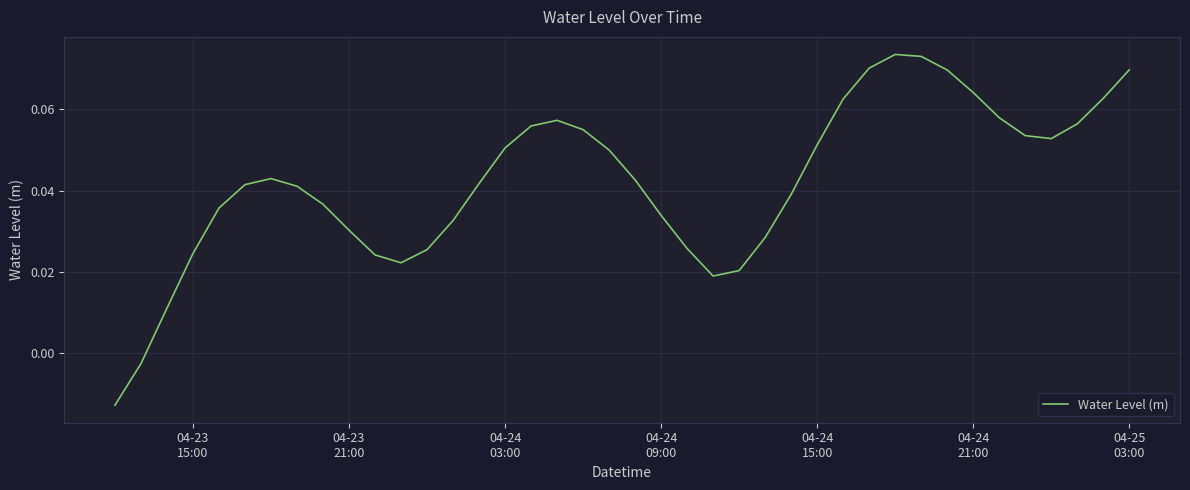

How many interior local peaks (higher than both neighbors) does the data have?

3